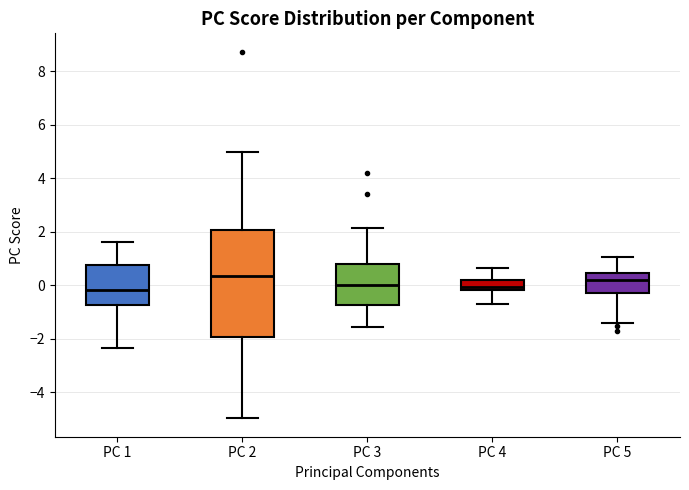

Reading left to right, transcribe this box plot: for each box, give where its median line is, the range the box spans, and where its two whiskers end, as read against the y-axis. The values are not printed on the chart, so give them approximately, as read against the axis.

PC 1: median -0.2, box -0.8 to 0.8, whiskers -2.4 to 1.6
PC 2: median 0.4, box -2.0 to 2.0, whiskers -5.0 to 5.0
PC 3: median 0.0, box -0.8 to 0.8, whiskers -1.6 to 2.2
PC 4: median 0.0, box -0.2 to 0.2, whiskers -0.6 to 0.6
PC 5: median 0.2, box -0.2 to 0.4, whiskers -1.4 to 1.0